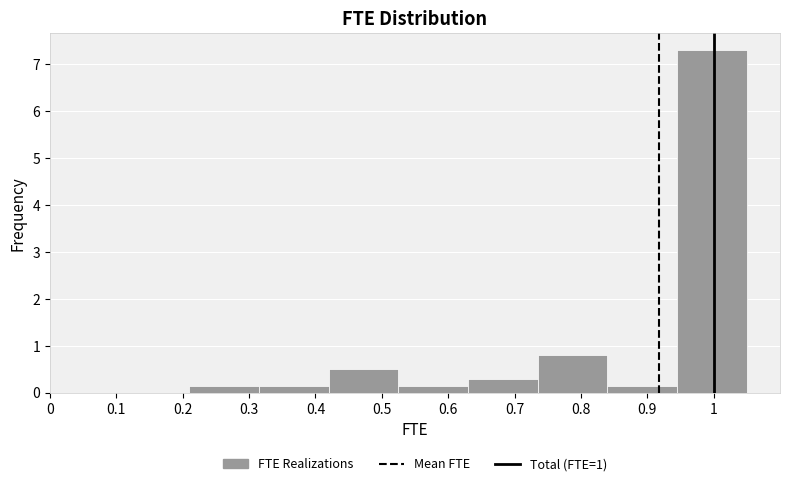

Reading left to right, transcribe this chart: for each bar, give the range it covers on the x-axis and its height. Neither the bar edges nor the heights are printed on the chart, so give them approximately, as read against the axes.

0.000 to 0.105: 0
0.105 to 0.210: 0
0.210 to 0.315: 0.2
0.315 to 0.420: 0.2
0.420 to 0.525: 0.5
0.525 to 0.630: 0.2
0.630 to 0.735: 0.3
0.735 to 0.840: 0.8
0.840 to 0.945: 0.2
0.945 to 1.050: 7.3